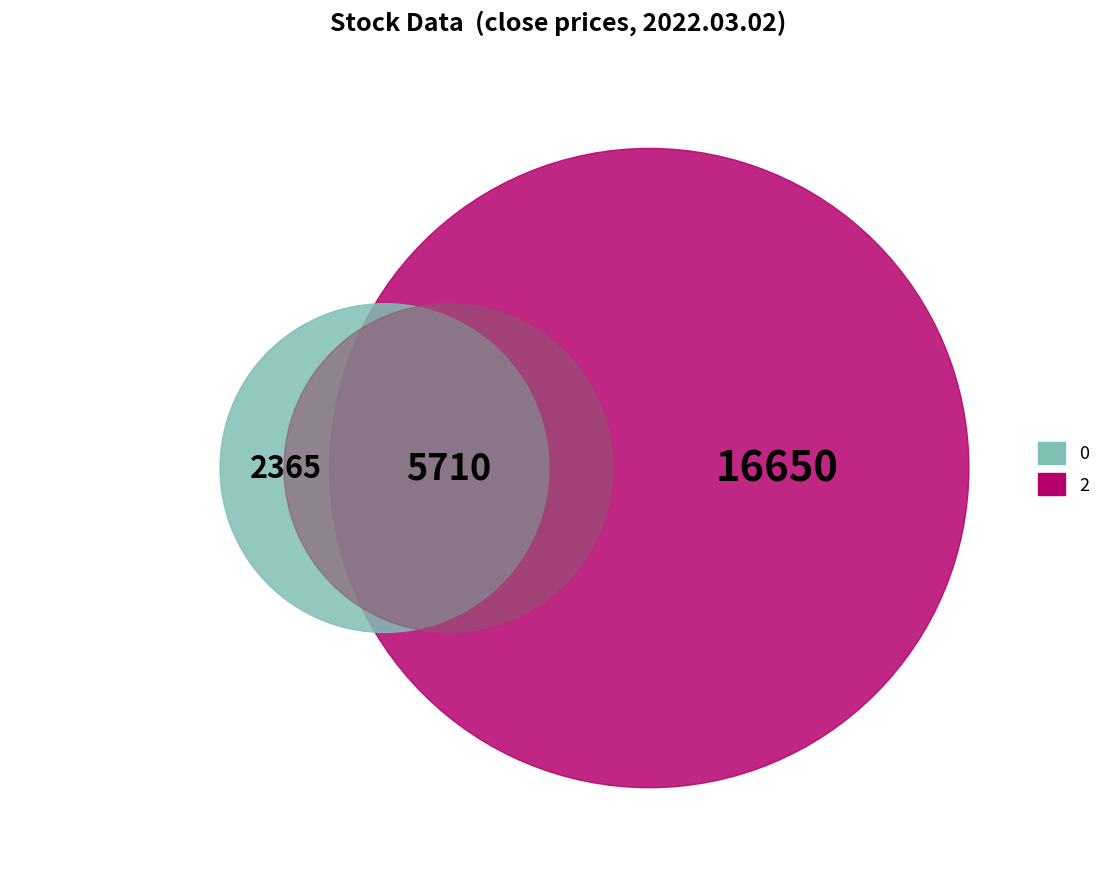

Is it true that 0 is 10% of the pie?

True